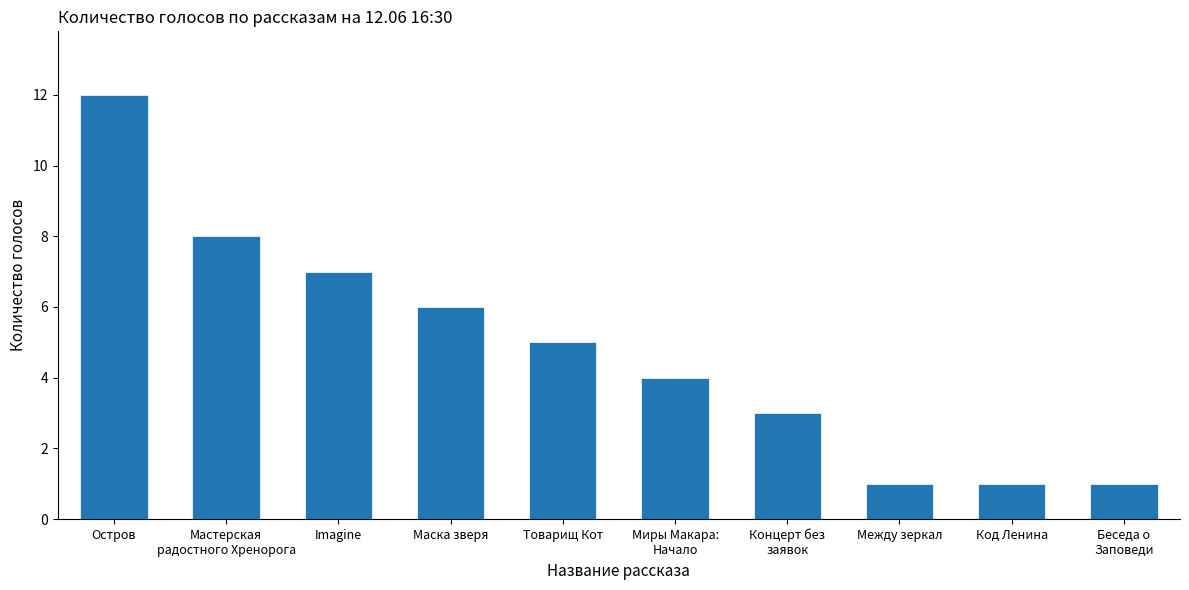

What is the average value?

5